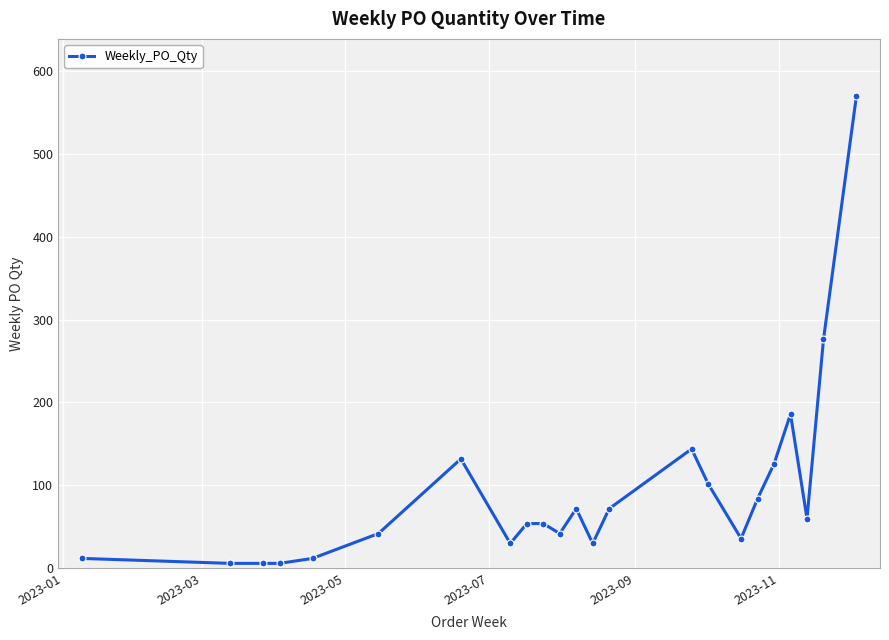

What is the sum of all values?

2154